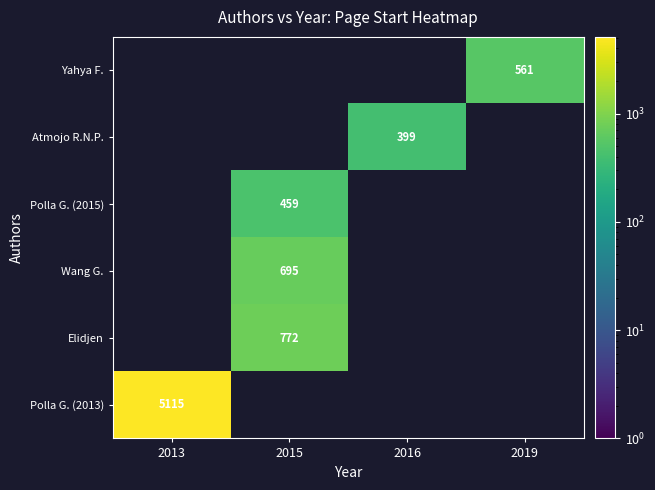

Is it true that Polla G. (2015) equals 712 at 2015?

False